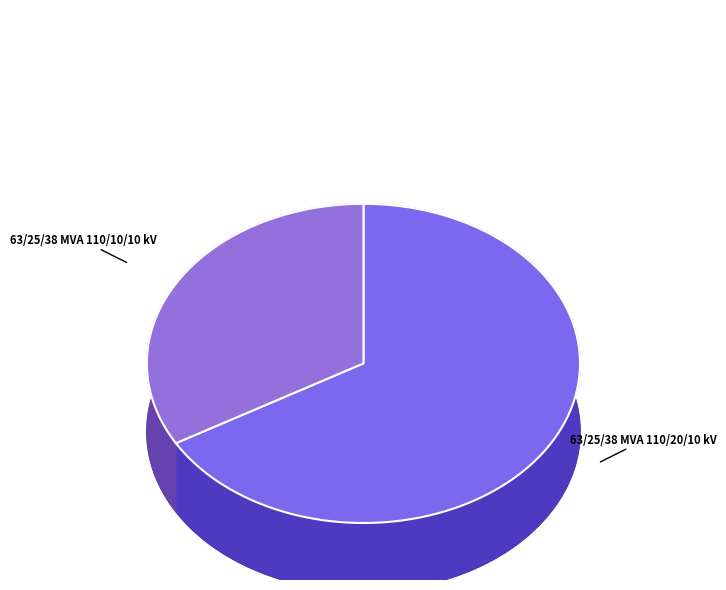

What percentage do 63/25/38 MVA 110/10/10 kV and 63/25/38 MVA 110/20/10 kV together represent?

100.0%